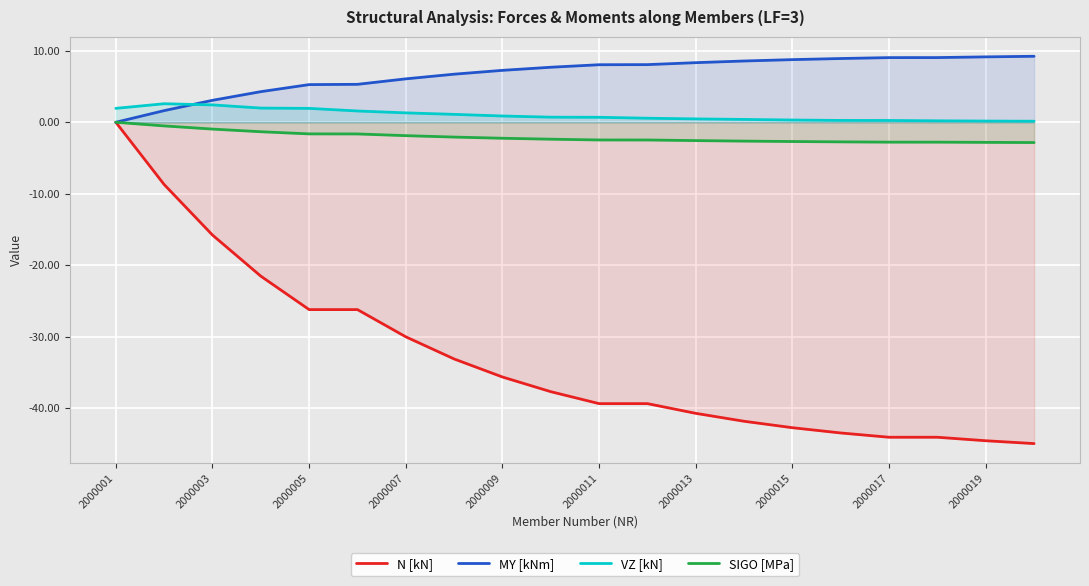

The value of SIGO [MPa] at 2000017 is -2.8. True or false?

True